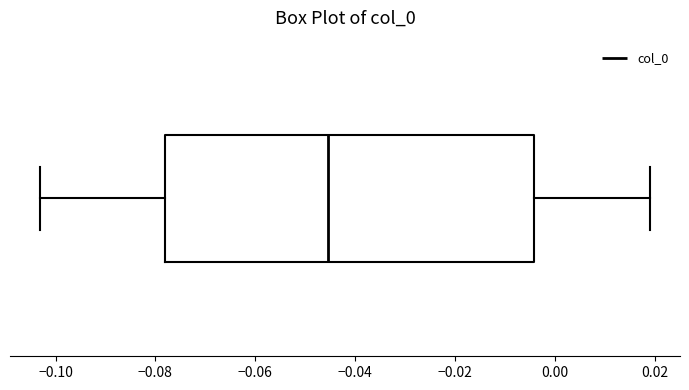

Read this box plot against the x-axis: the position of the median line, the range covered by the box, and the ends of both whiskers. The values are not printed on the chart, so give them approximately, as read against the axis.

median -0.046, box -0.078 to -0.004, whiskers -0.104 to 0.020